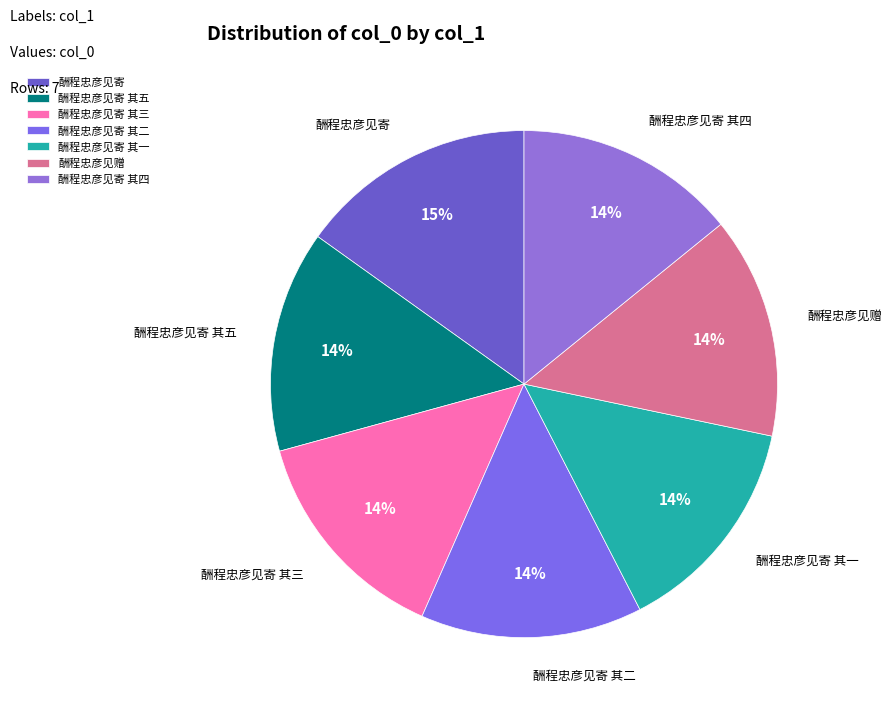

Is it true that 酬程忠彦见寄 其三 is 26% of the pie?

False